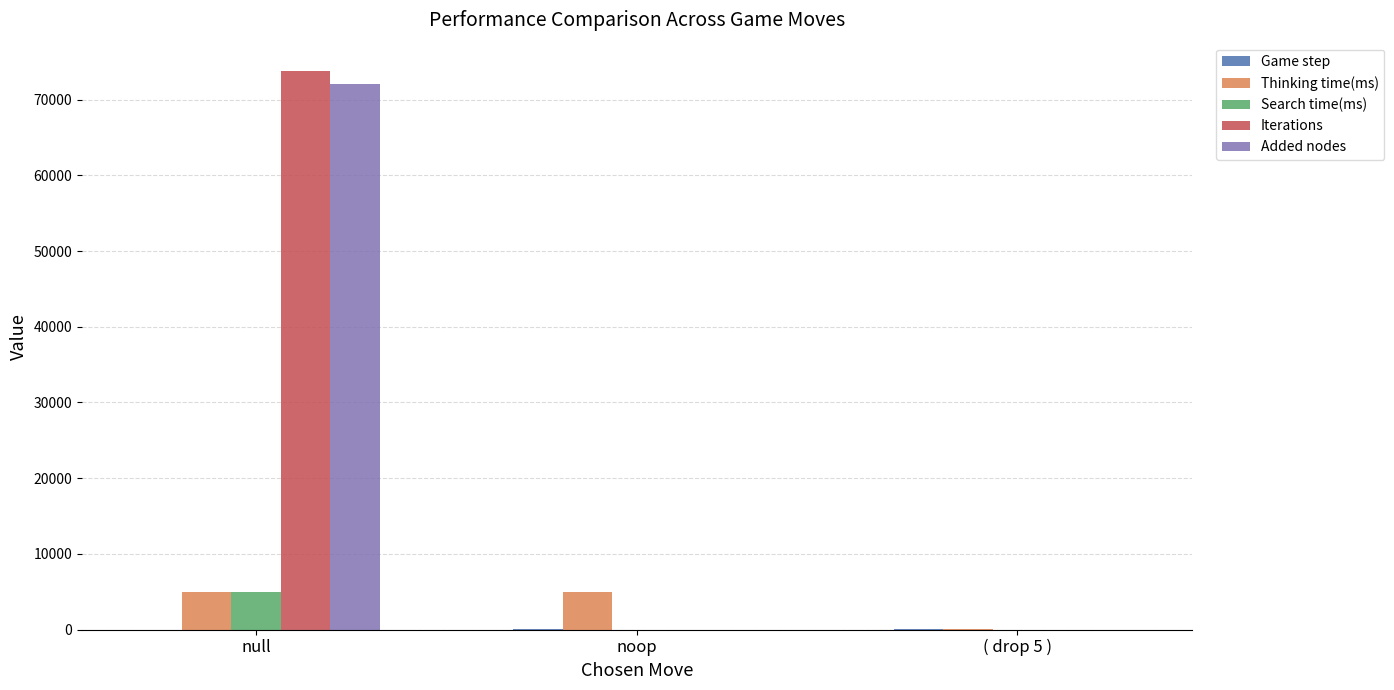

How many groups of bars are there?

3